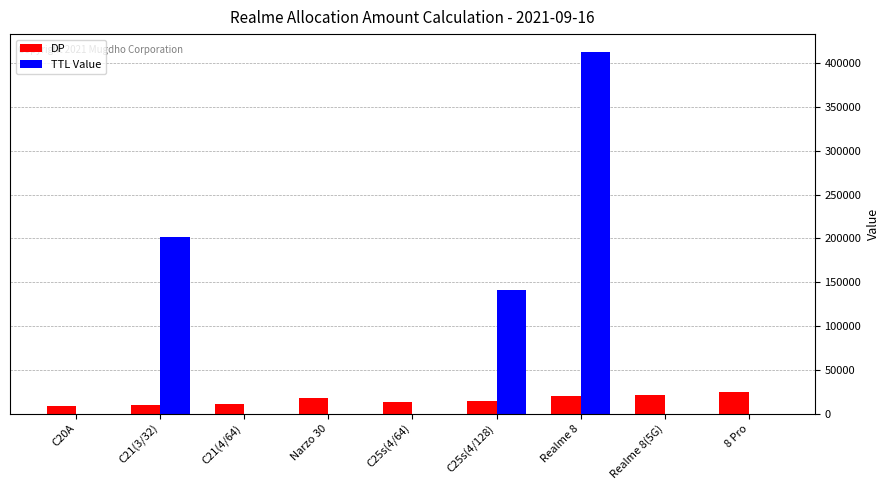

How many categories are shown in the chart?

9